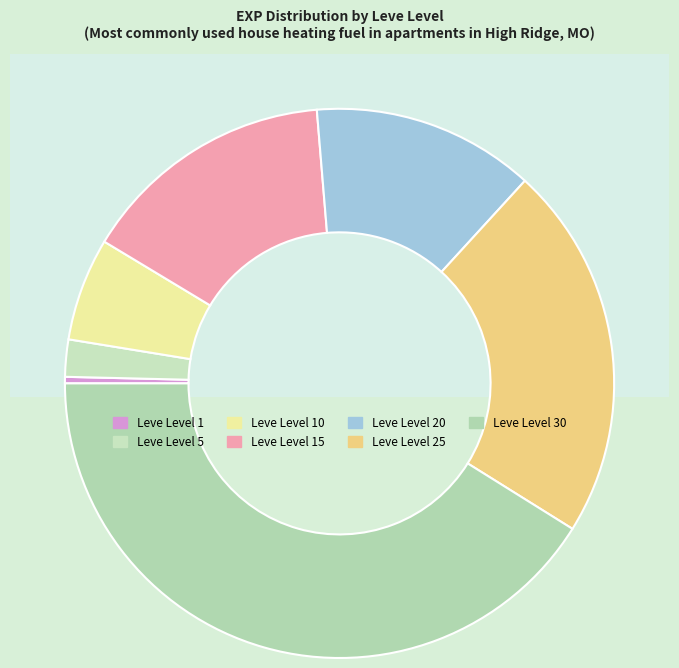

To the nearest percent, what is the difference between the largest and smallest slice percentages?

41%